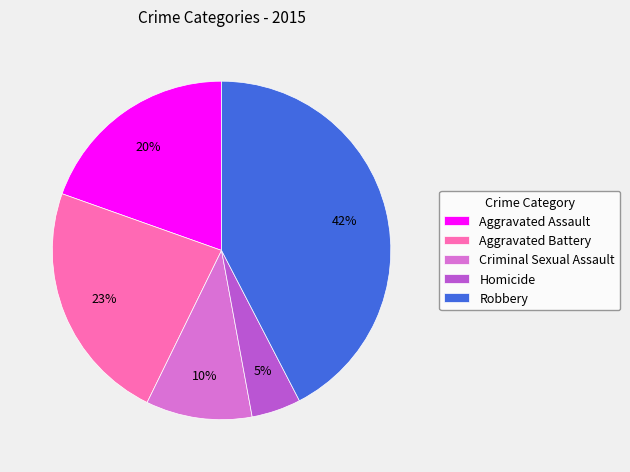

How many slices are in this pie chart?

5